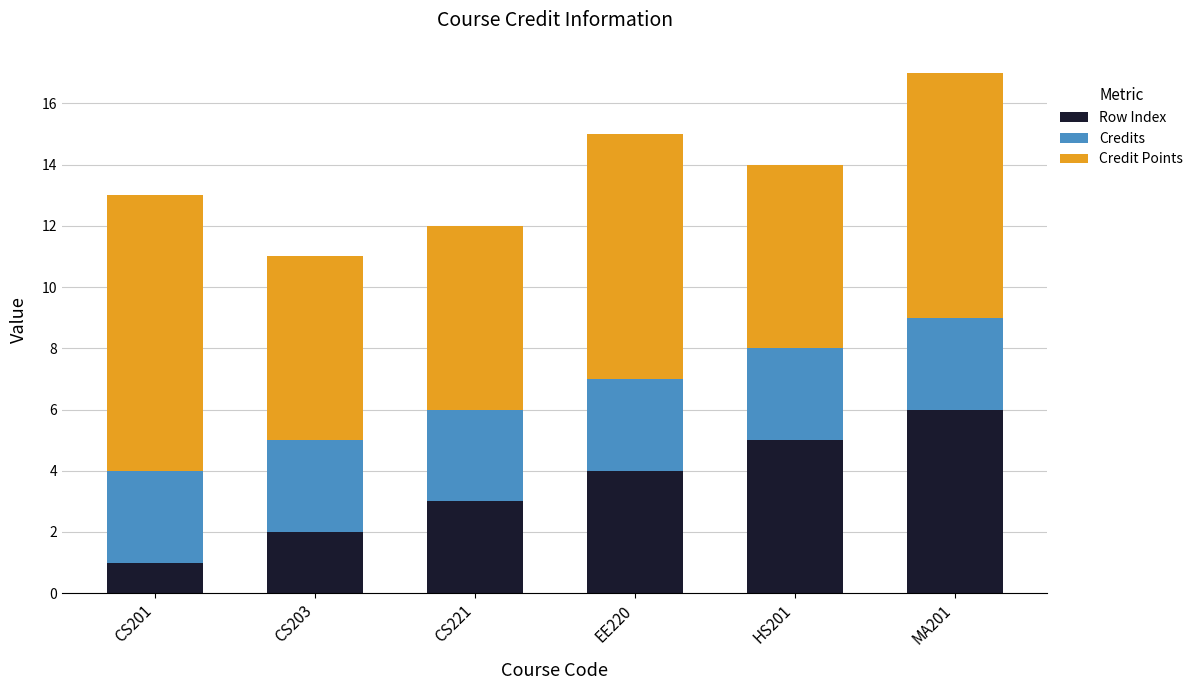

Reading right to left, list the values for the Row Index series.

MA201=6	HS201=5	EE220=4	CS221=3	CS203=2	CS201=1